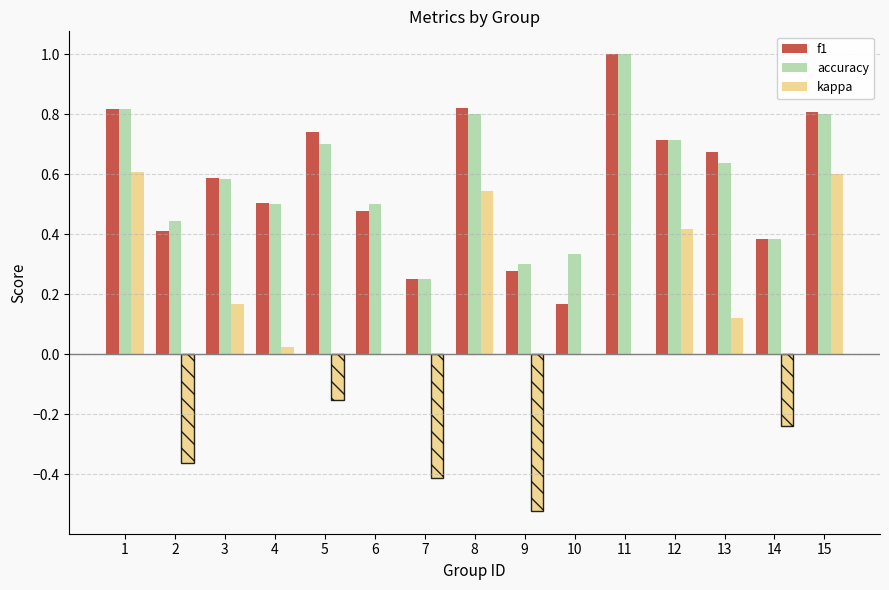

At which category does the chart reach its peak across all series?

11